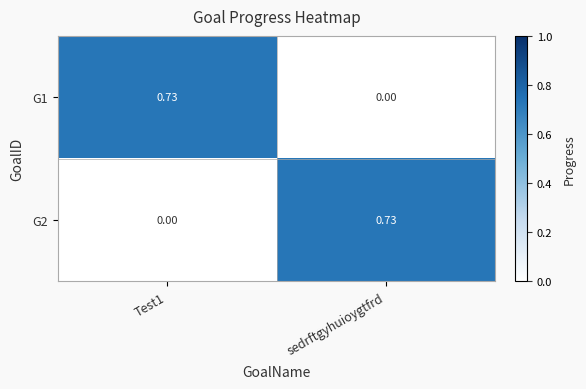

Is the value of G2 at sedrftgyhuioygtfrd greater than the value of G1 at sedrftgyhuioygtfrd?

Yes